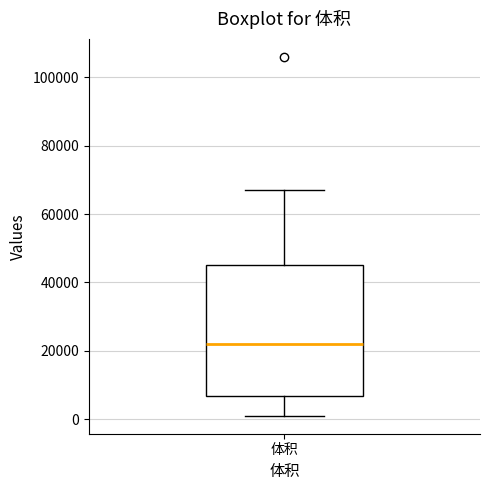

Transcribe this box plot: give where the median line is, the range the box spans, and where the two whiskers end, as read against the y-axis. The values are not printed on the chart, so give them approximately, as read against the axis.

median 22000, box 6000 to 46000, whiskers 2000 to 66000